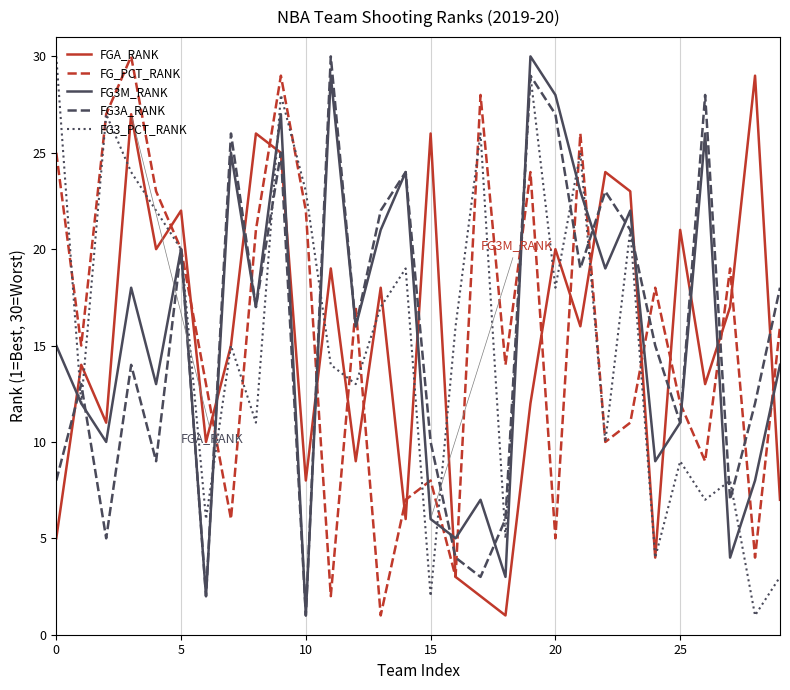

True or false: FGA_RANK and FG3M_RANK intersect in this chart.

True